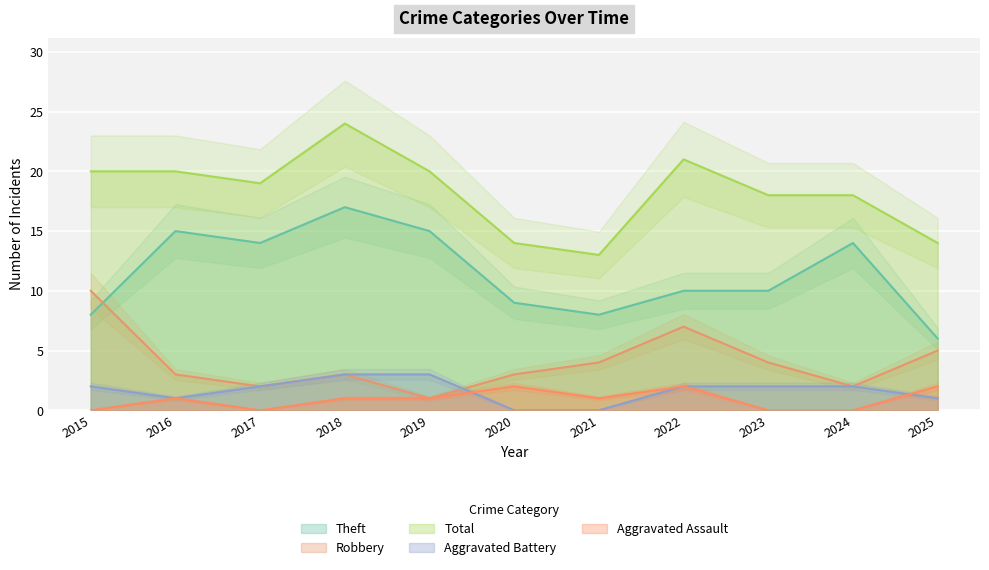

The value of Aggravated Assault at 2024 is 1. True or false?

False